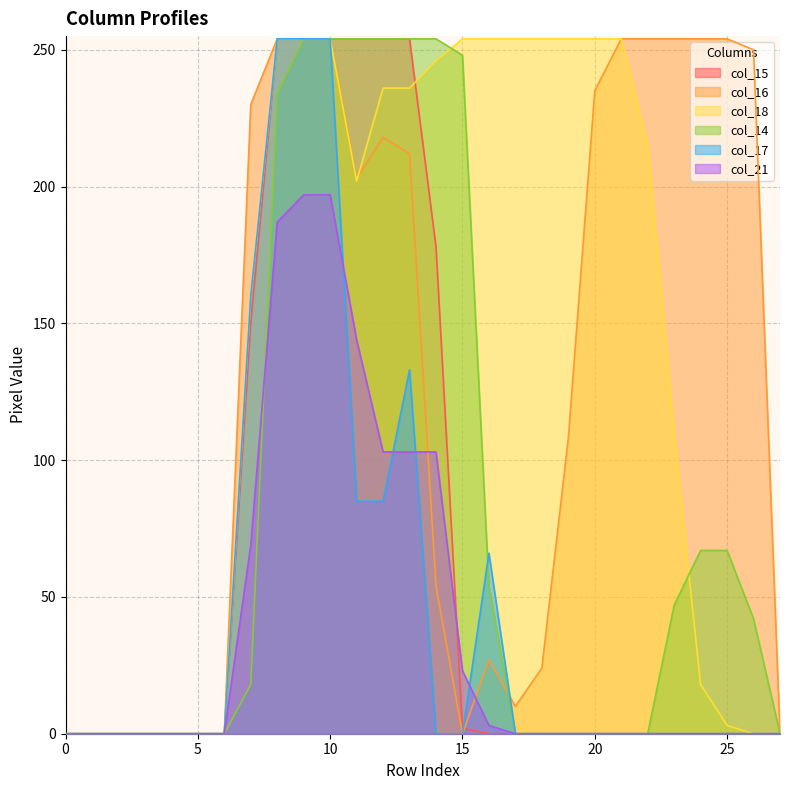

Count the number of categories in the chart.

28